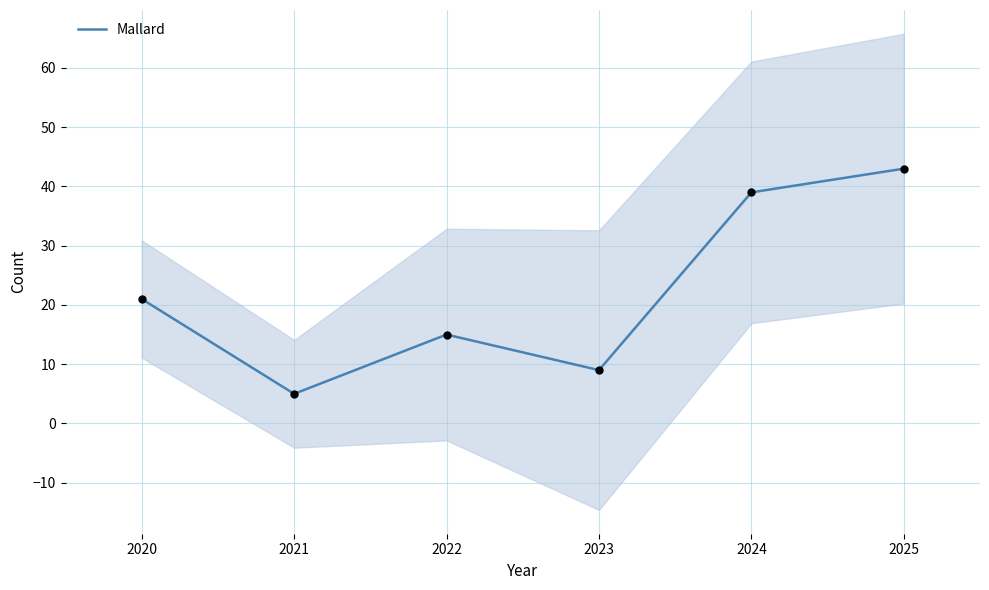

True or false: Mallard has a value of 5 at 2021.

True